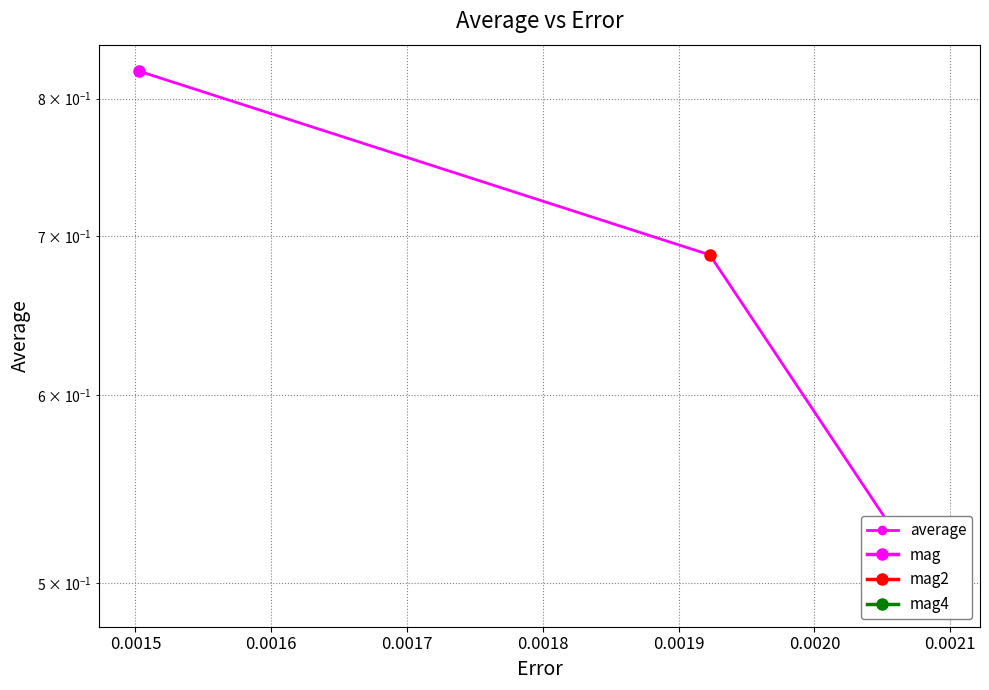

What is the difference between the maximum and minimum values?

0.3